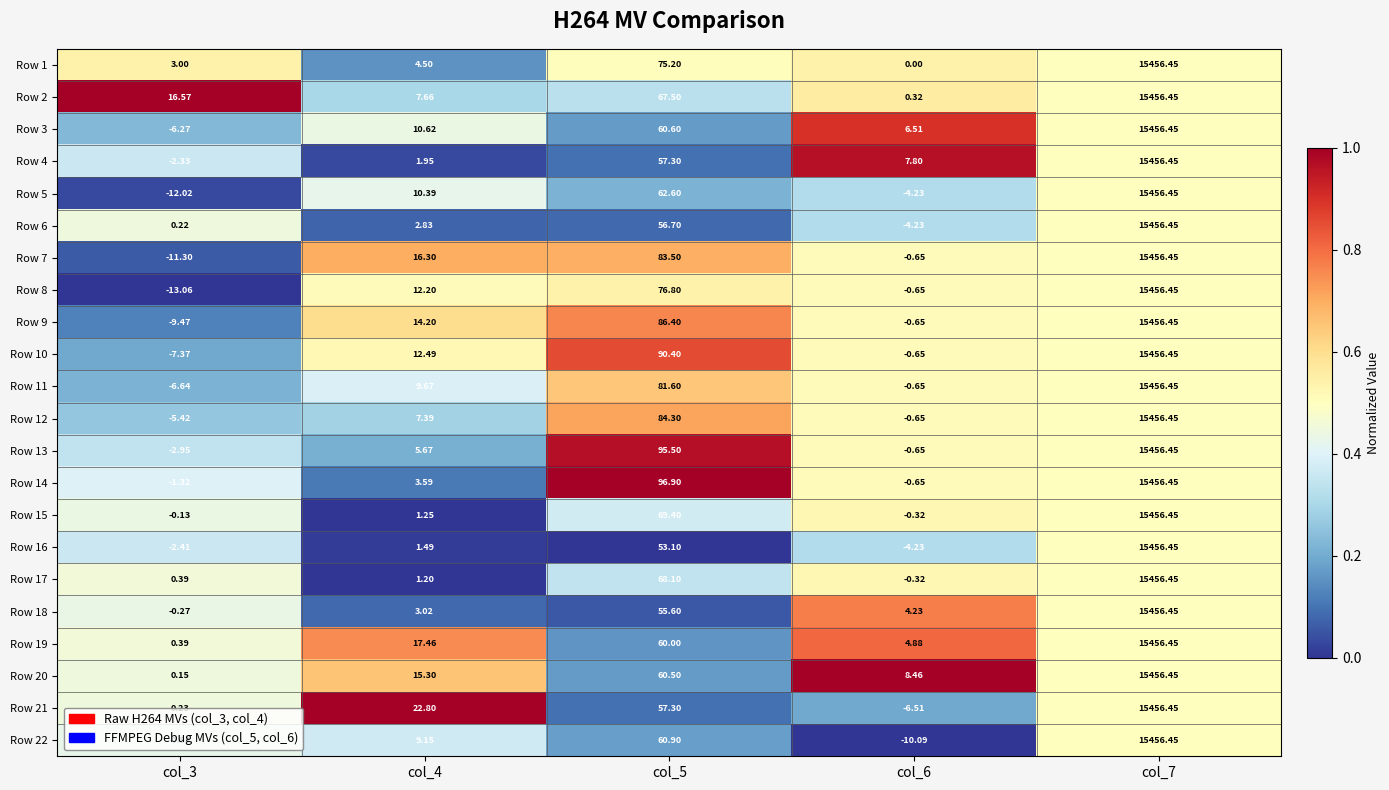

Which label corresponds to the smallest value in the chart?

col_3